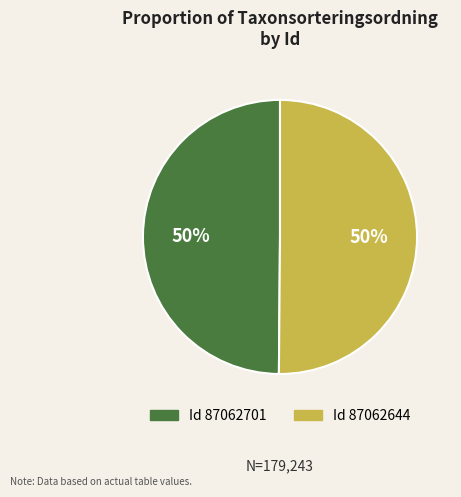

To the nearest percent, what is the average slice percentage?

50%